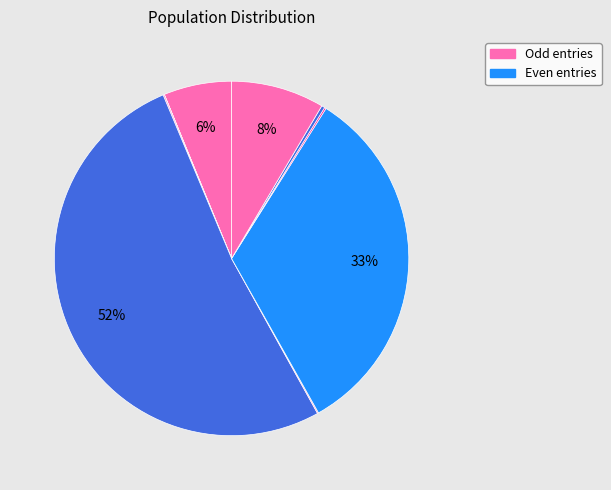

To the nearest percent, what is the average slice percentage?

11%